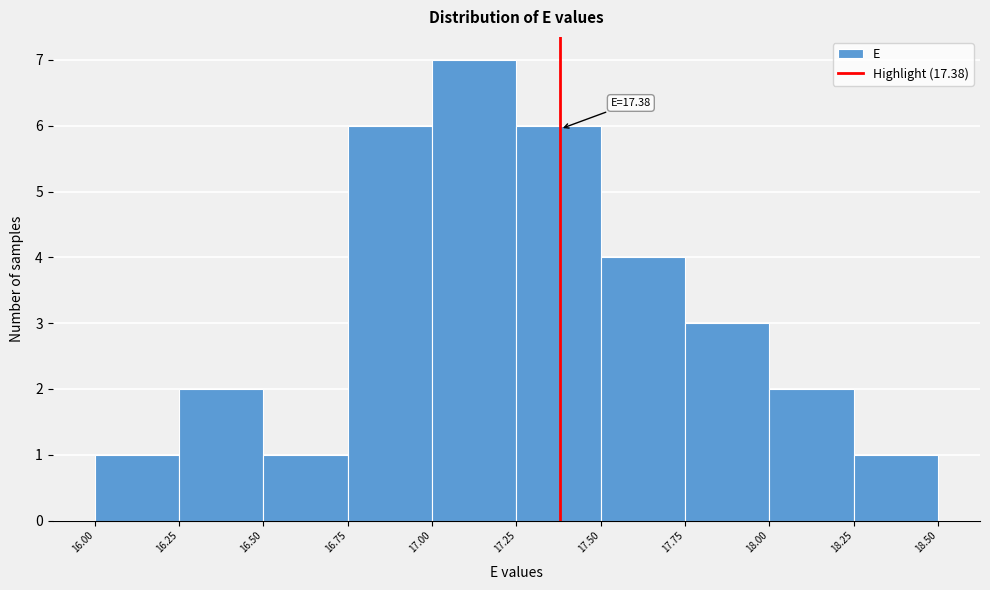

Which range on the x-axis has the tallest bar?

17.00 to 17.25